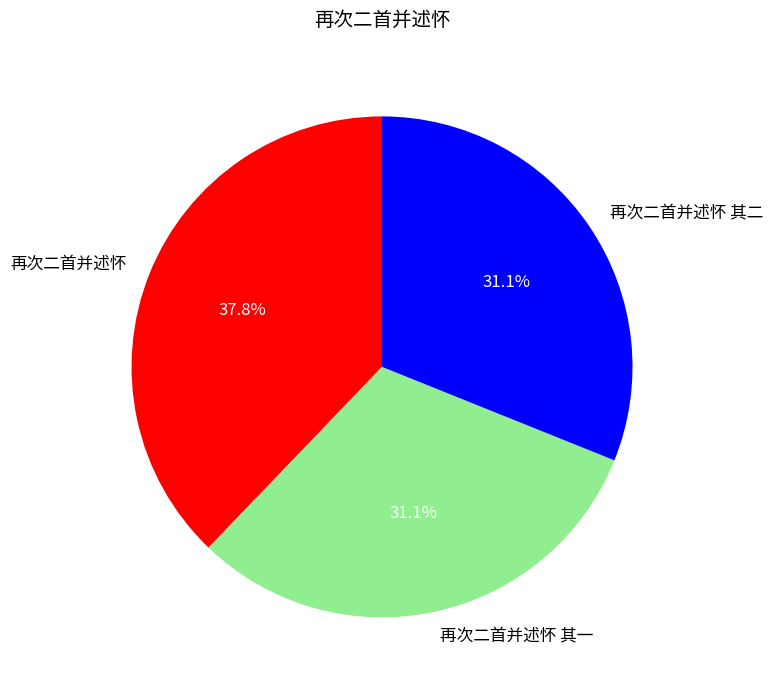

Approximately how many times larger is the value at 再次二首并述怀 其一 compared to 再次二首并述怀 其二?

1.0